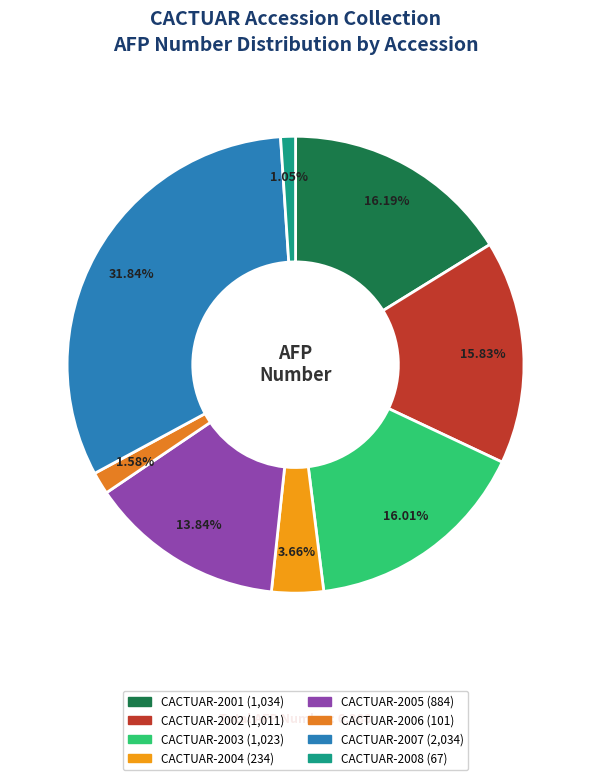

Count the number of slices in the pie.

8